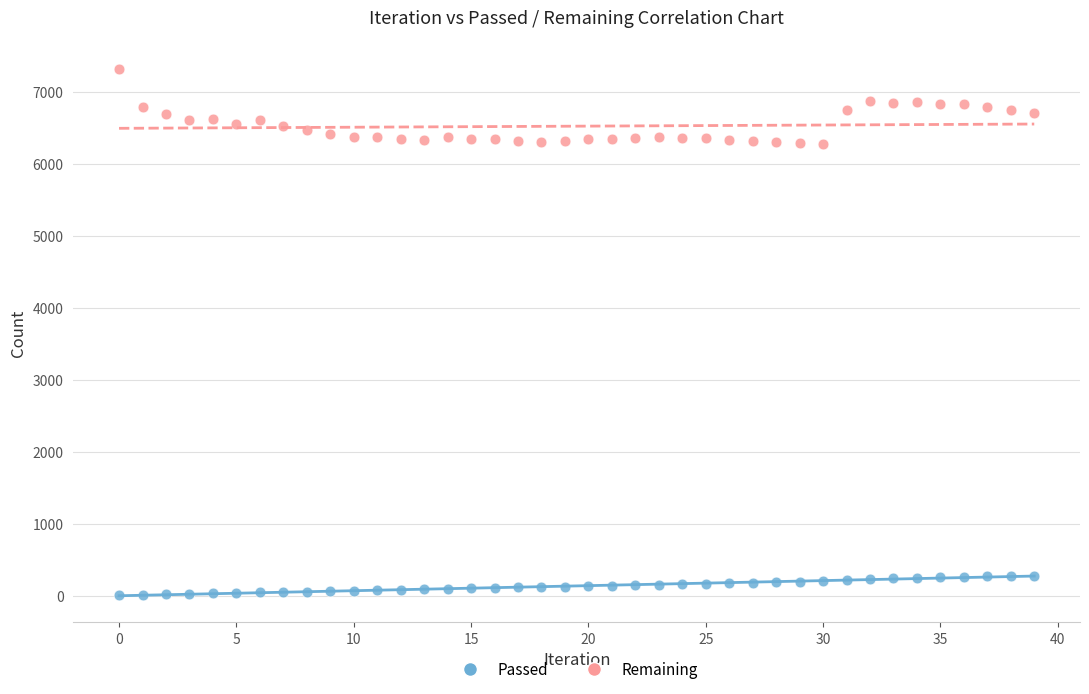

Which series reaches the maximum Y coordinate?

Remaining